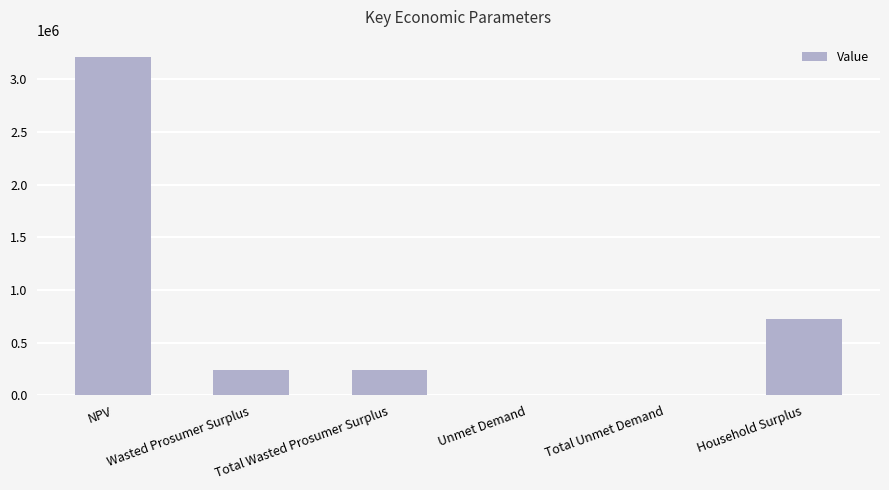

Between Household Surplus and Wasted Prosumer Surplus, which is larger?

Household Surplus